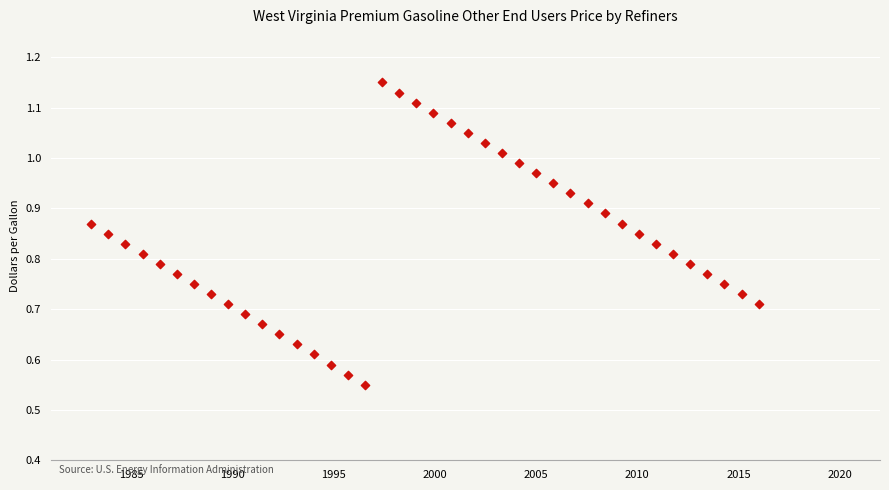

What is the range of X values (max minus min)?

33.0